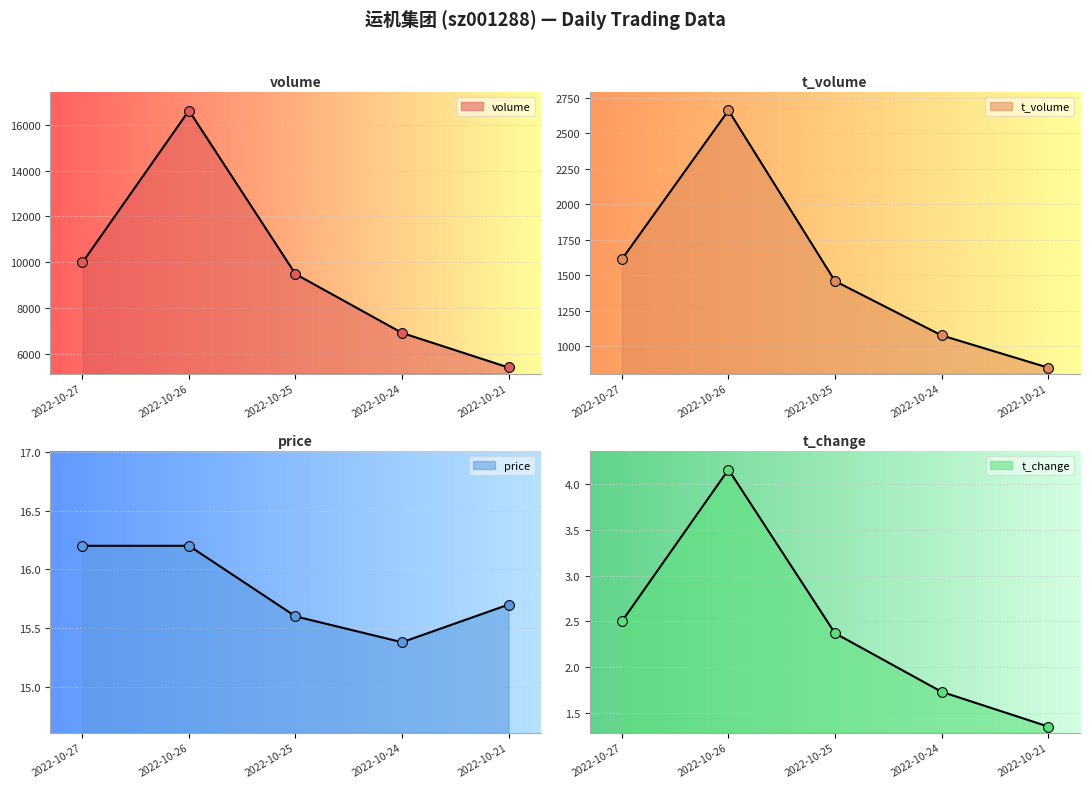

Which series has the largest Y range (max minus min)?

volume